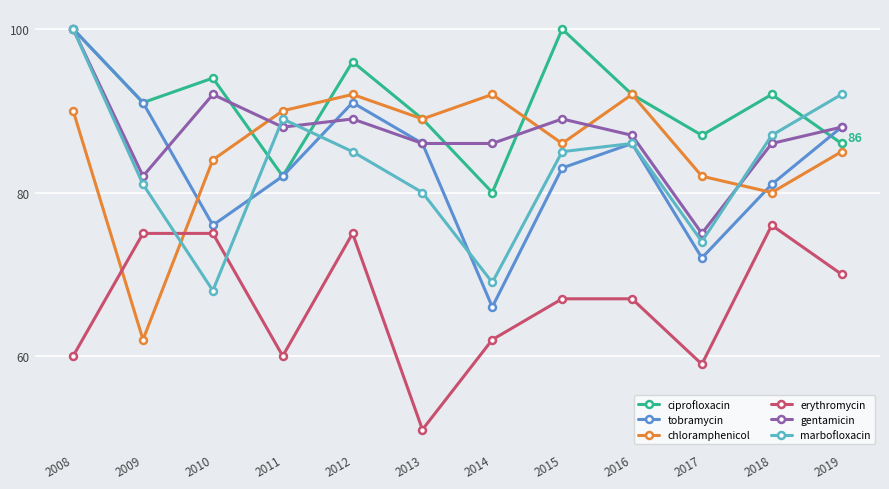

What is the value of the marbofloxacin point at the 5th from the left?

85